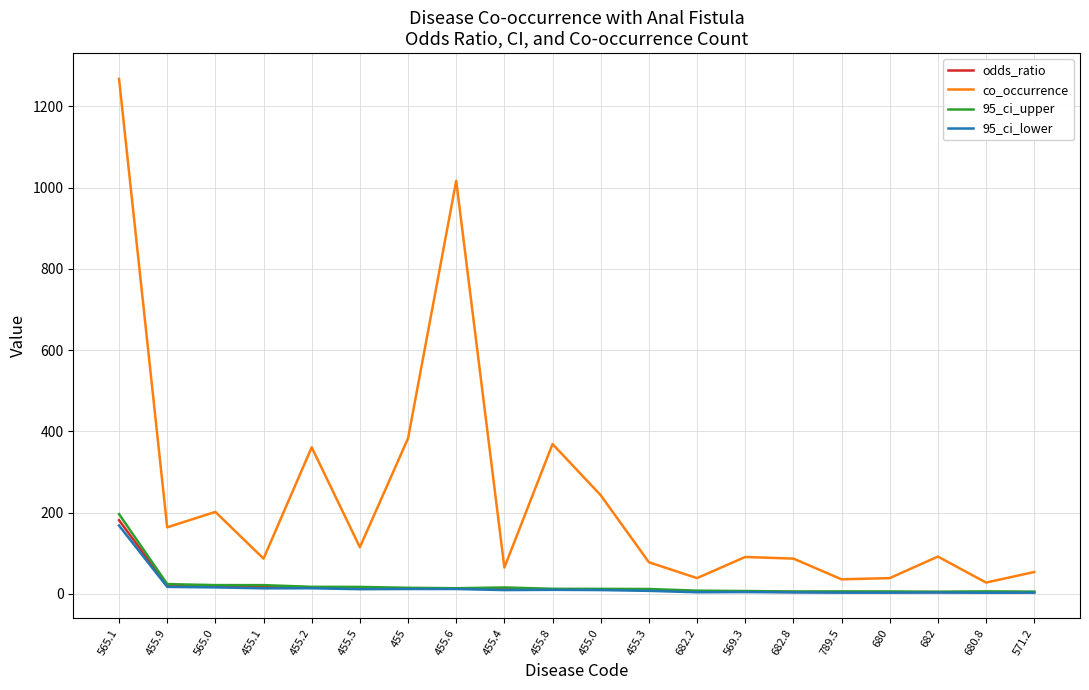

At which label does 95_ci_lower first exceed 9?

565.1